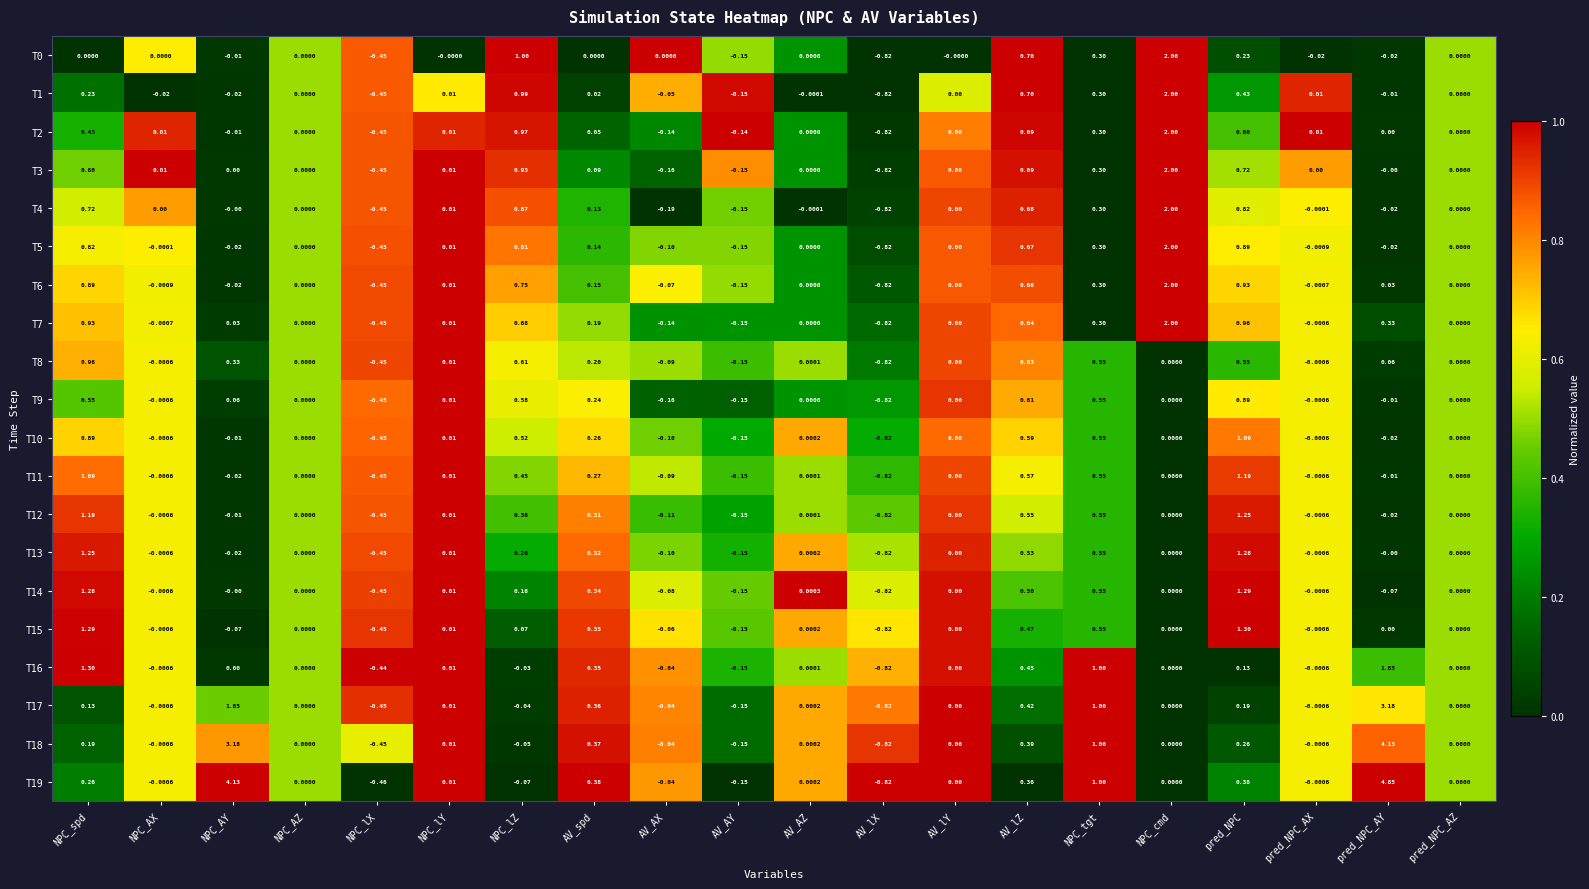

How many values in the T0 series are below 0?

6